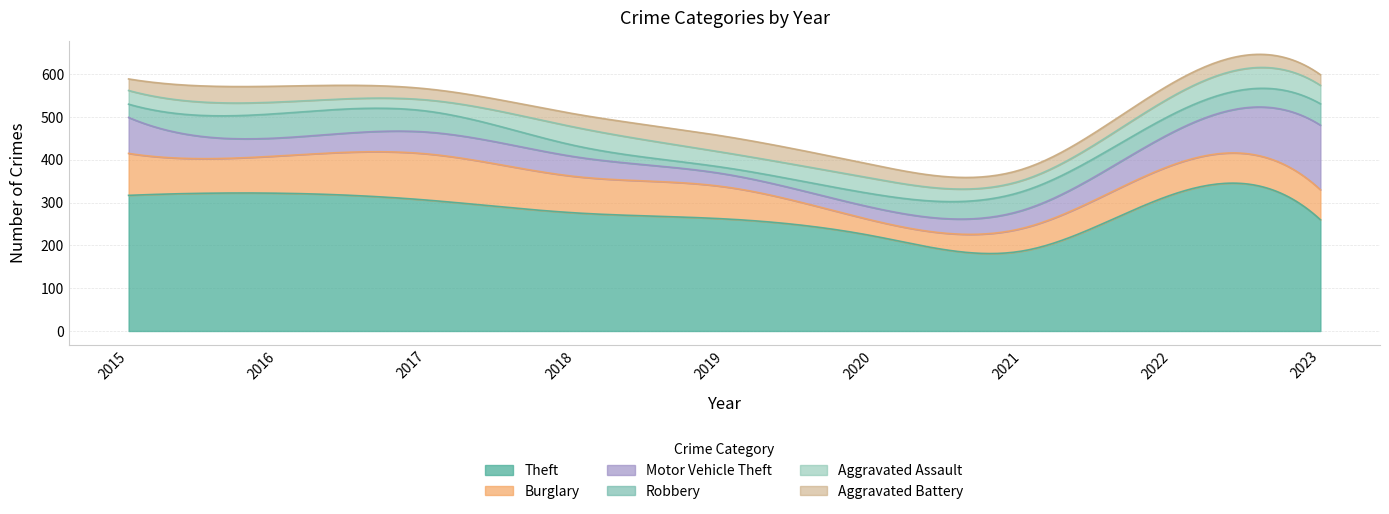

The value of Motor Vehicle Theft at 2015 is 40. True or false?

False